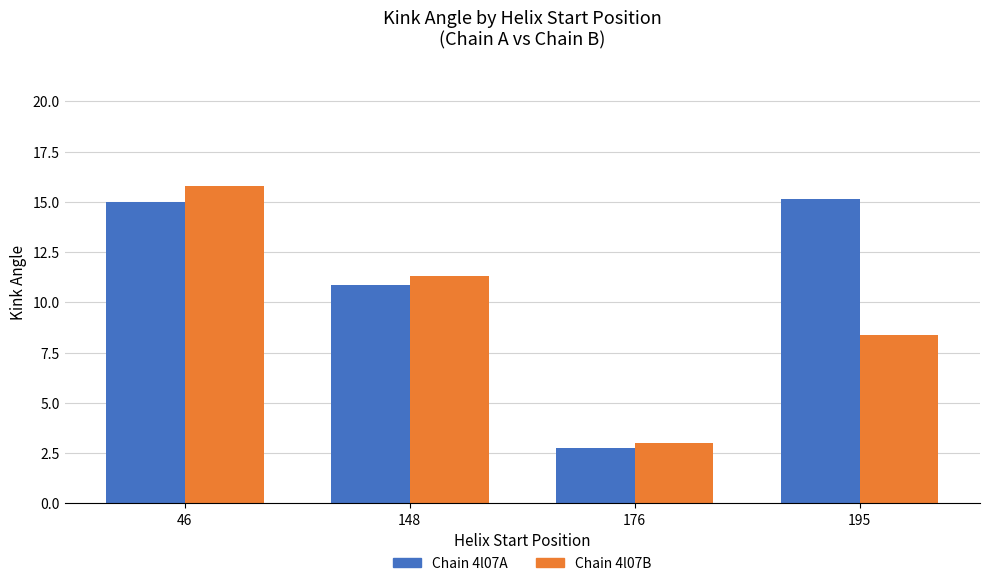

What is the difference between the highest and lowest values at 195?

6.8